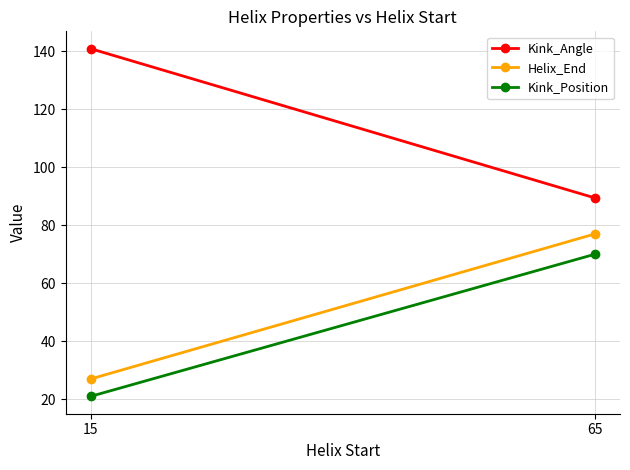

What is the minimum value for Kink_Position?

21.0